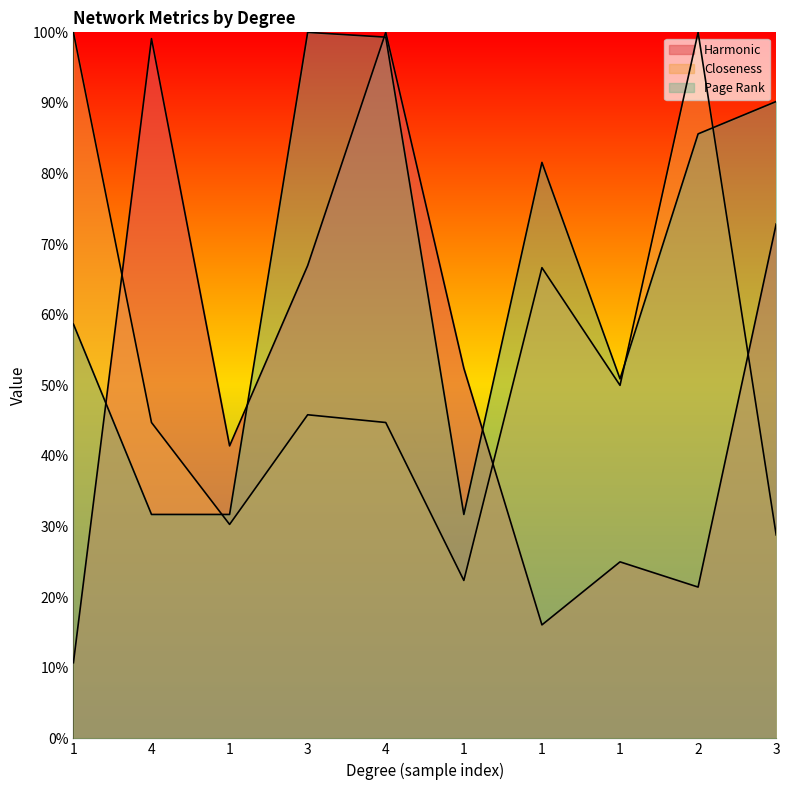

Between 1 and 1, which series saw the biggest shift?

Harmonic